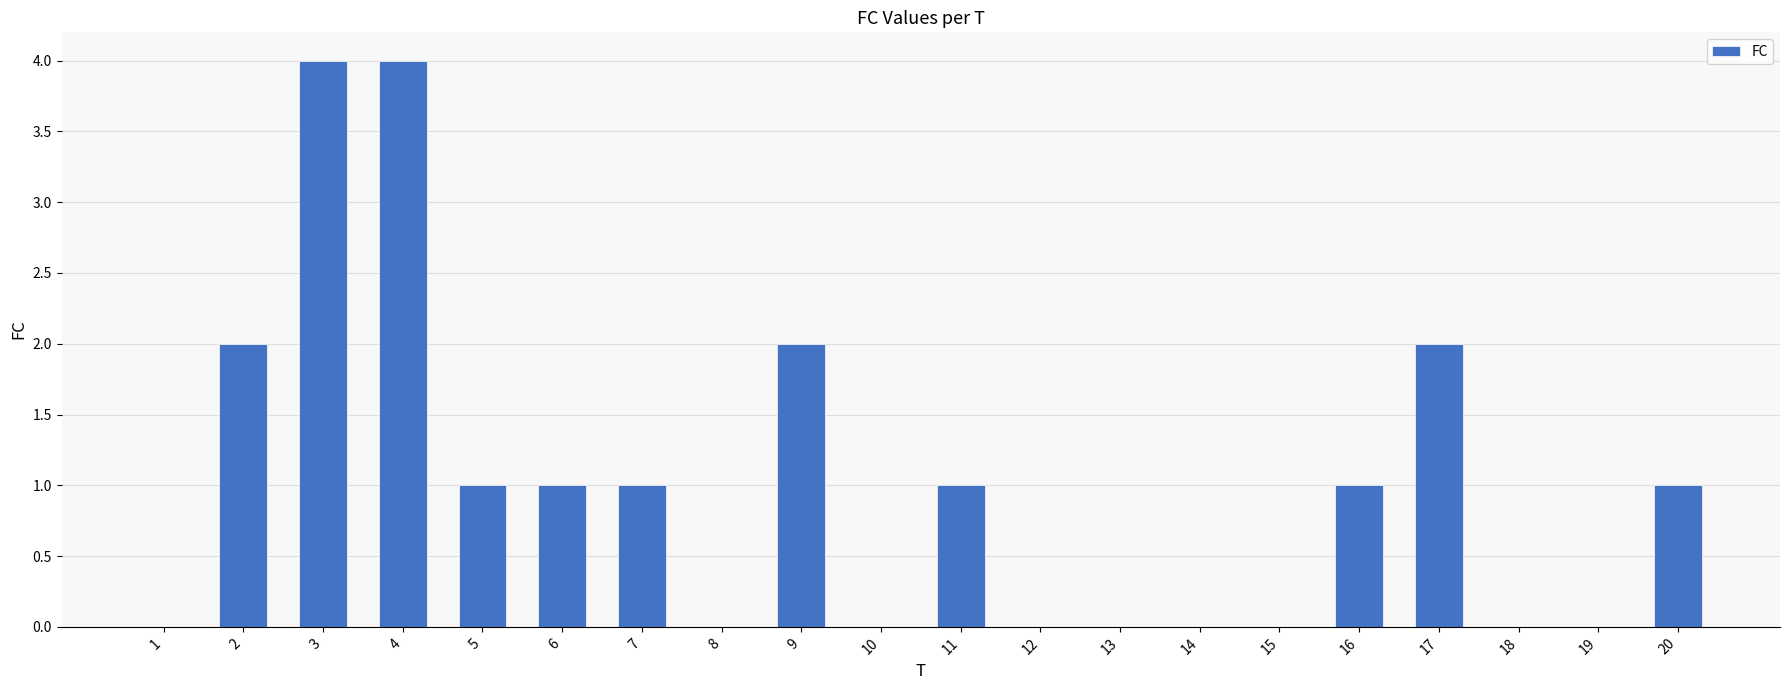

Where does the data first go above 1?

2